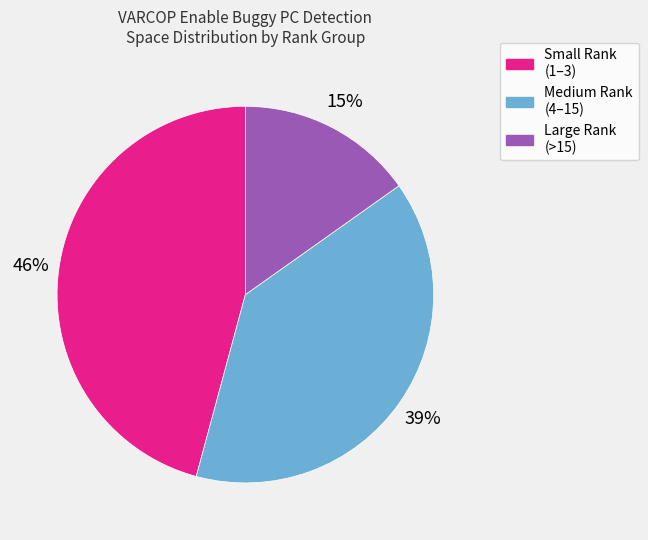

Does any single category account for the majority?

No